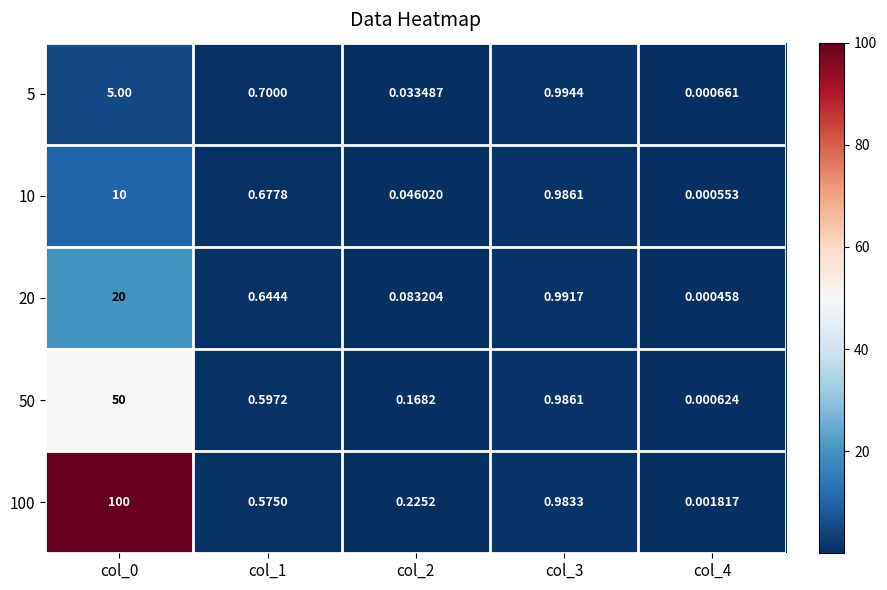

Is the value of 20 at col_1 greater than the value of 10 at col_0?

No